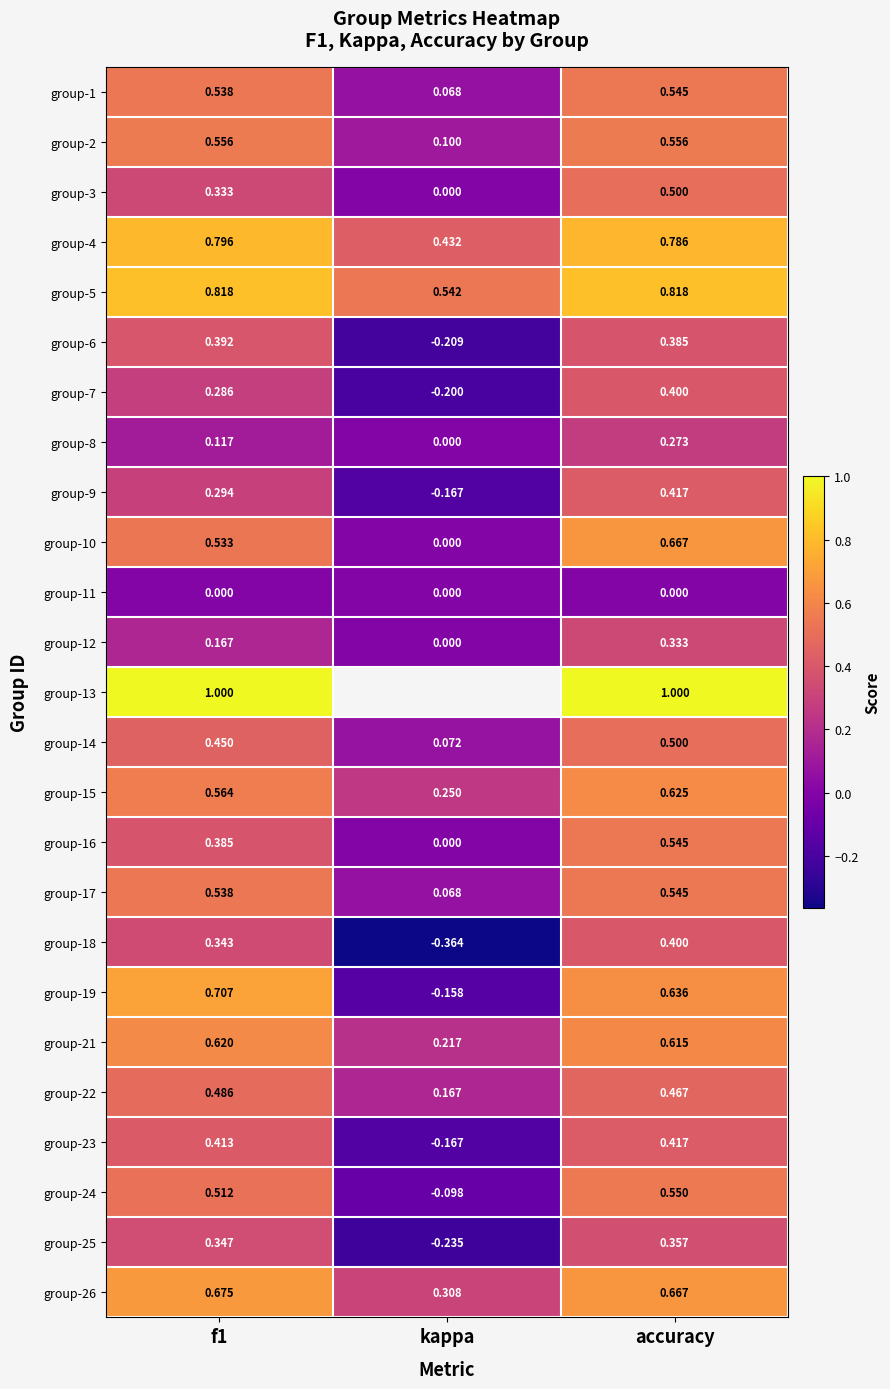

At which label is group-17 closest to 0?

kappa